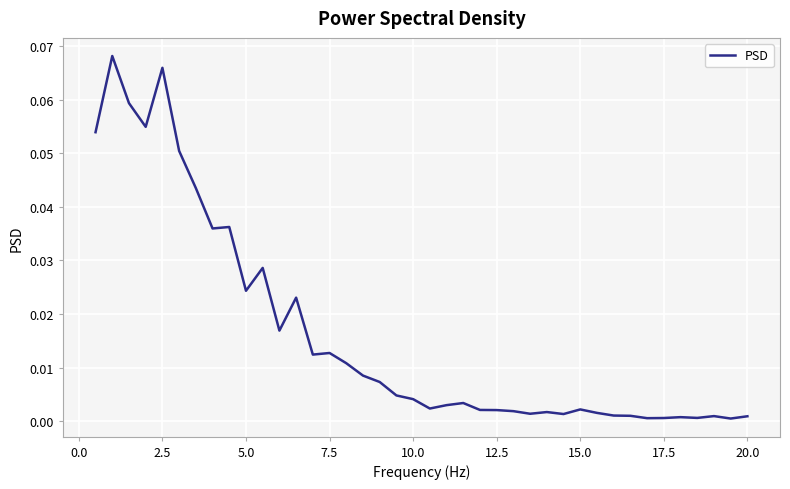

Does the chart have visible grid lines?

Yes